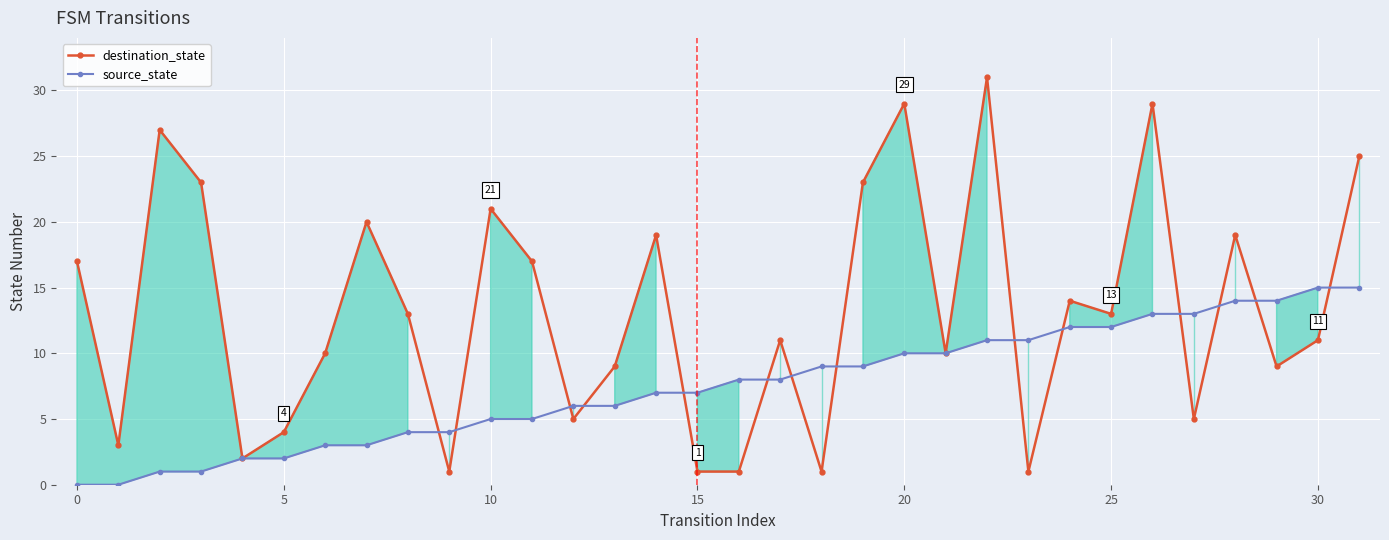

How many times do destination_state and source_state cross each other?

14